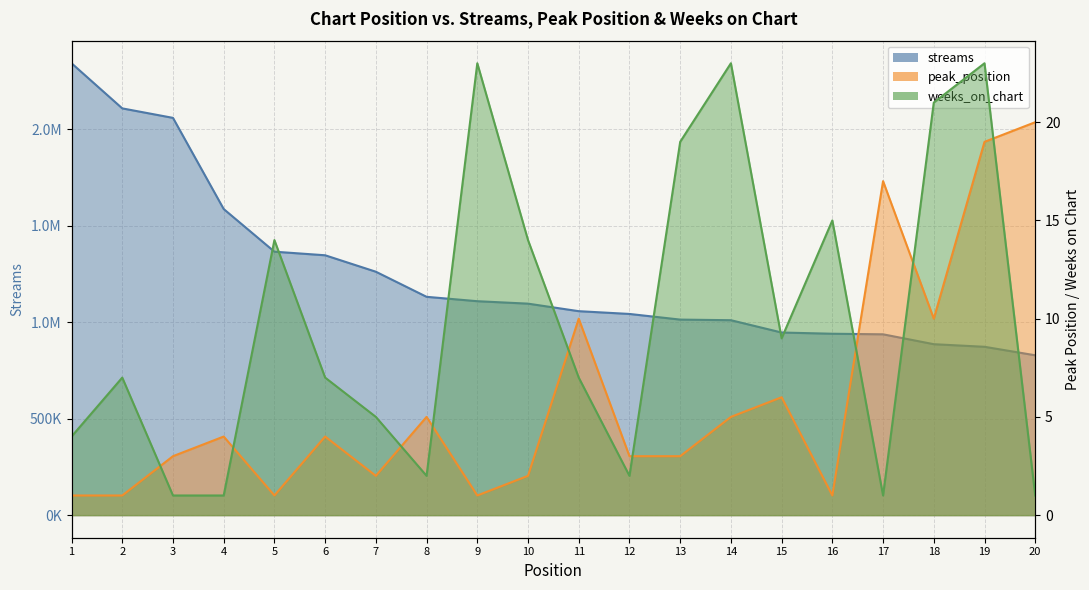

List the series in order of their peak value, lowest first.

peak_position, weeks_on_chart, streams